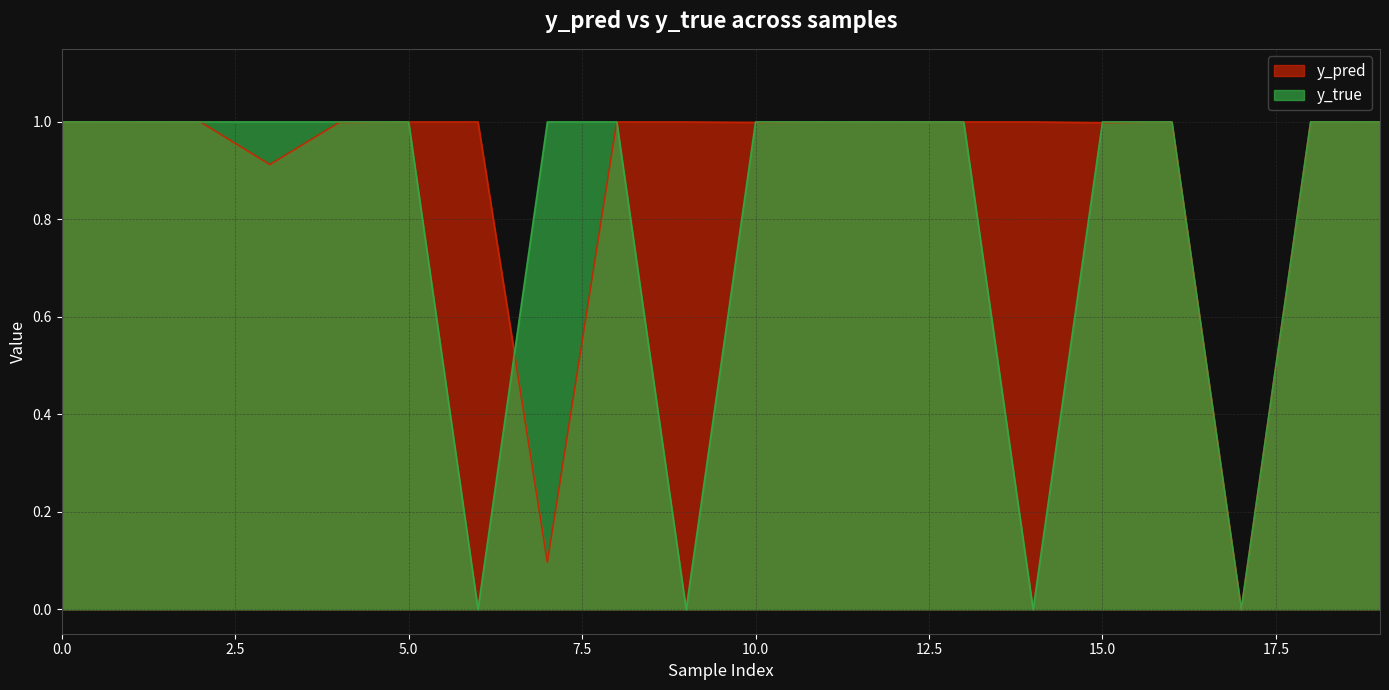

Which series has the largest total across all categories?

y_pred